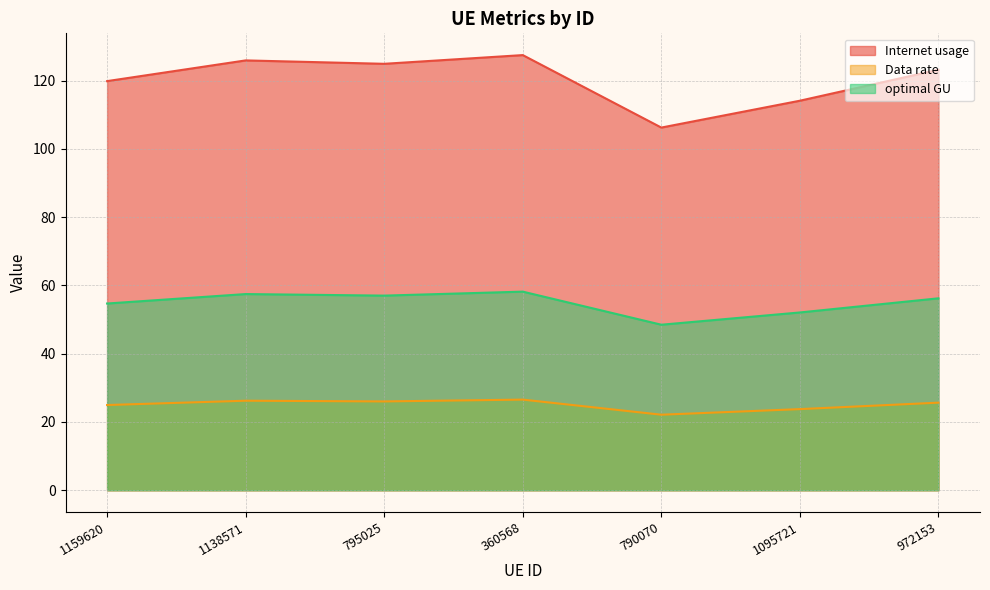

What is the approximate value of Internet usage at 360568?

127.5